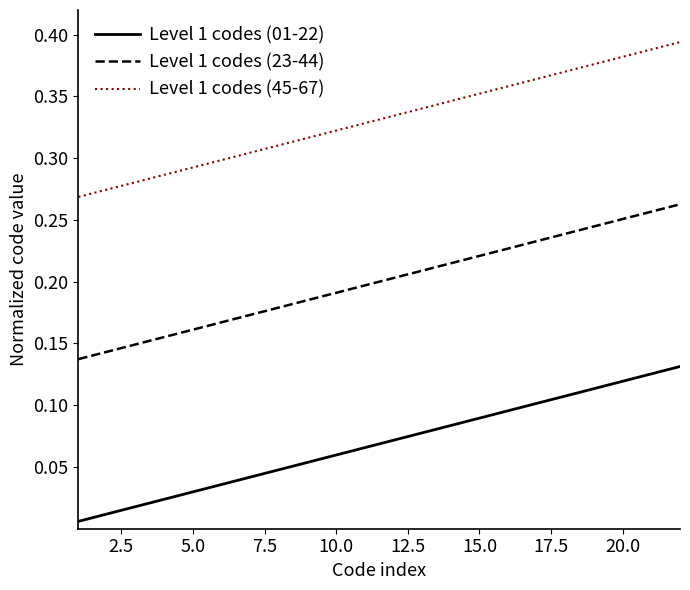

Rank the series by their average value, from highest to lowest.

Level 1 codes (45-67), Level 1 codes (23-44), Level 1 codes (01-22)